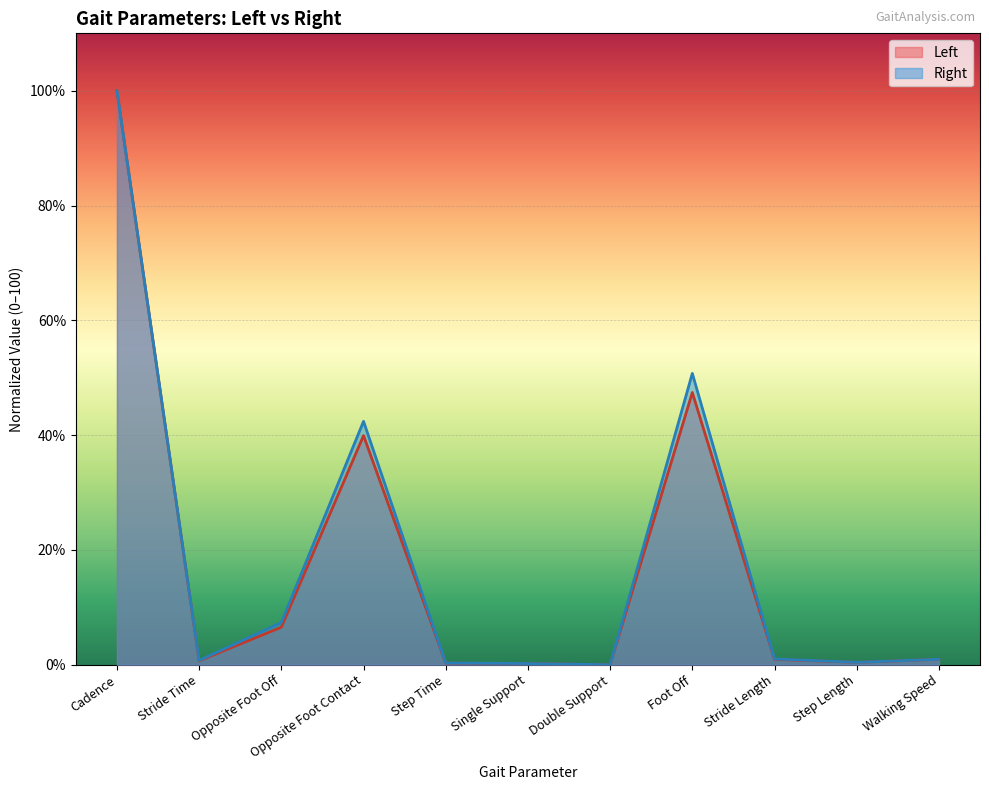

What value does the Right series have at Cadence?

100.0